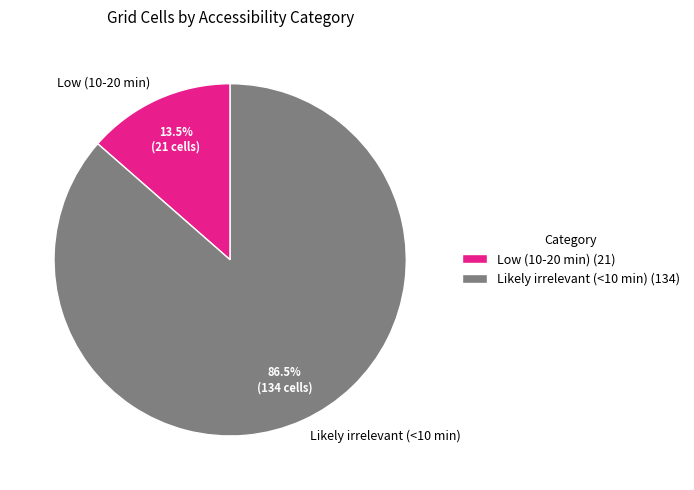

Is there any slice that represents more than half of the pie?

Yes